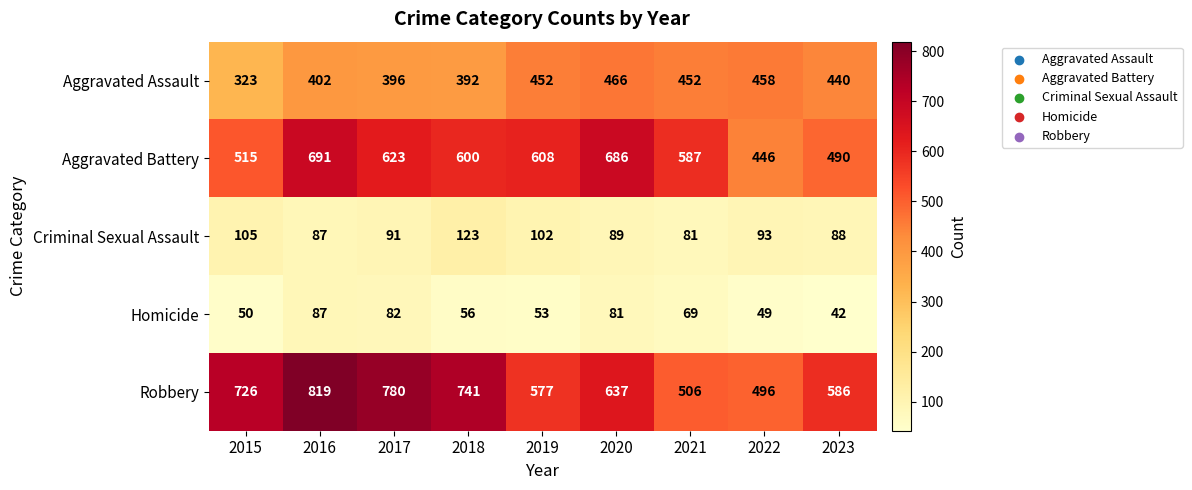

Is it true that Robbery equals 496 at 2022?

True